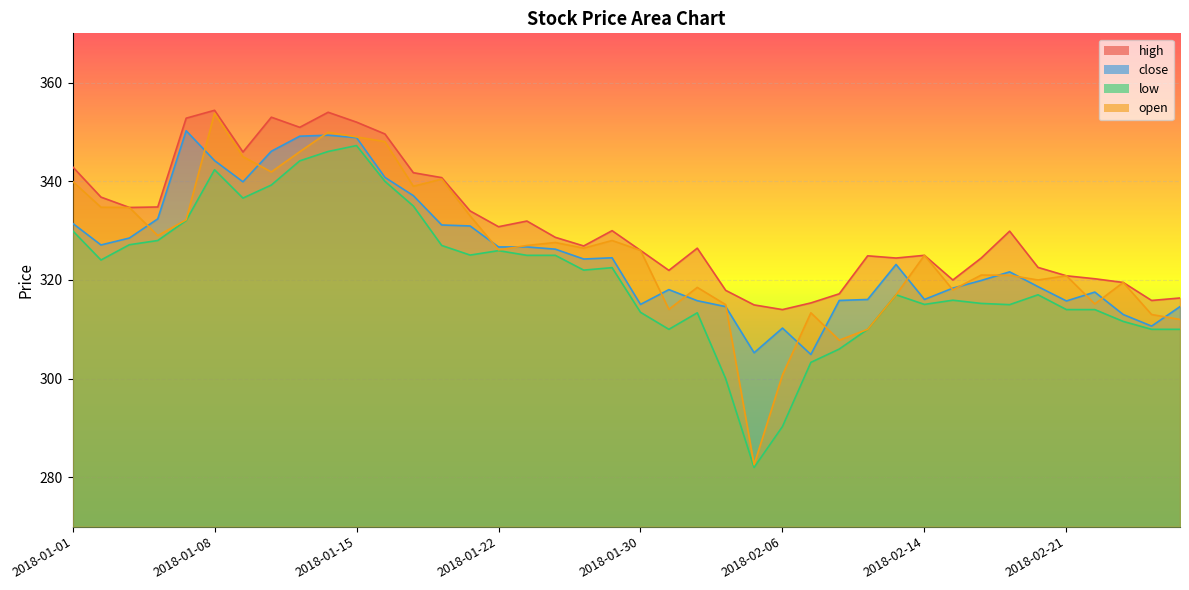

What is the greatest value displayed?

354.4